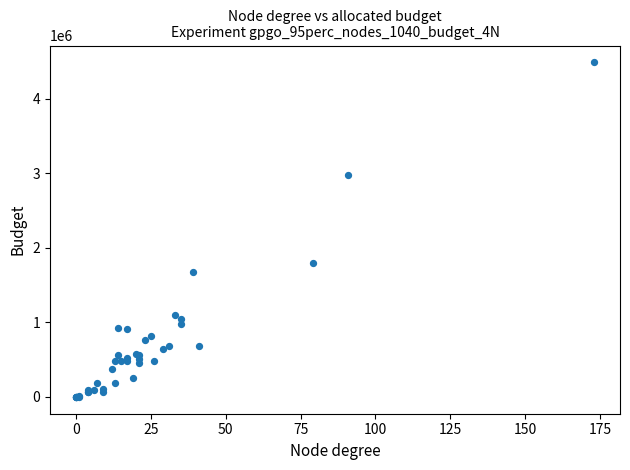

What Y value in the scatter plot is closest to 2245000?

1792000